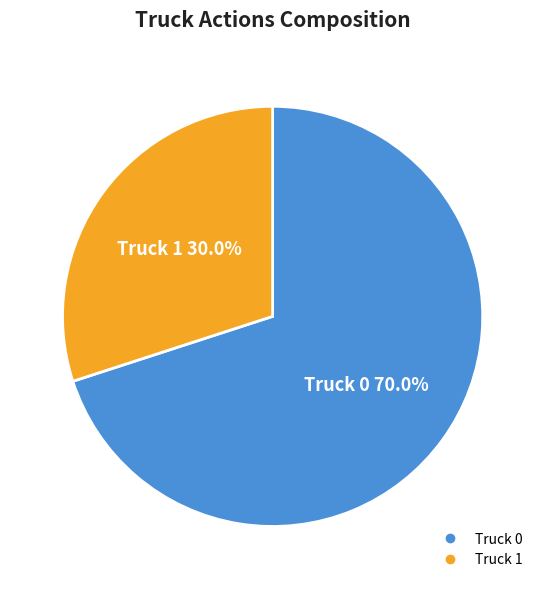

To the nearest percent, what is the difference between the largest and smallest slice percentages?

40%